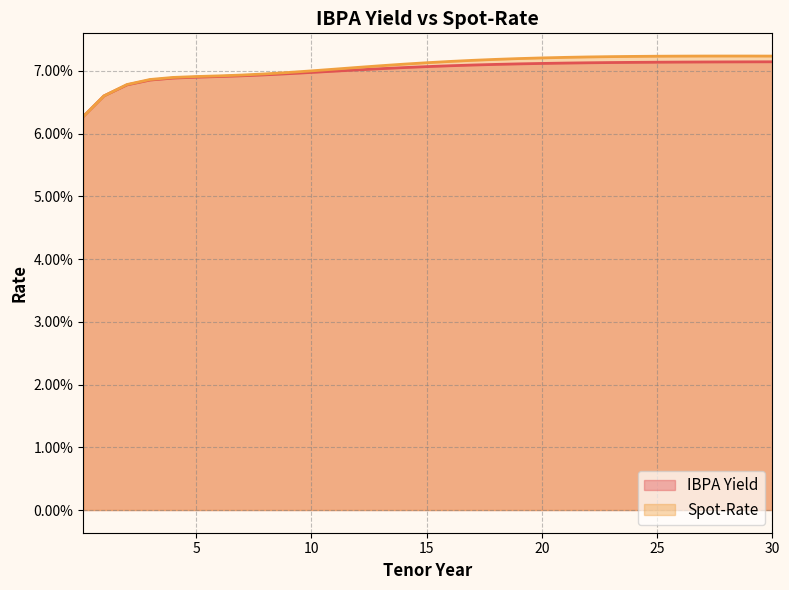

List the labels in order of Spot-Rate value, smallest first.

0.1, 1, 2, 3, 4, 5, 6, 7, 8, 9, 10, 11, 12, 13, 14, 15, 16, 17, 18, 19, 20, 21, 22, 23, 24, 25, 26, 30, 27, 29, 28